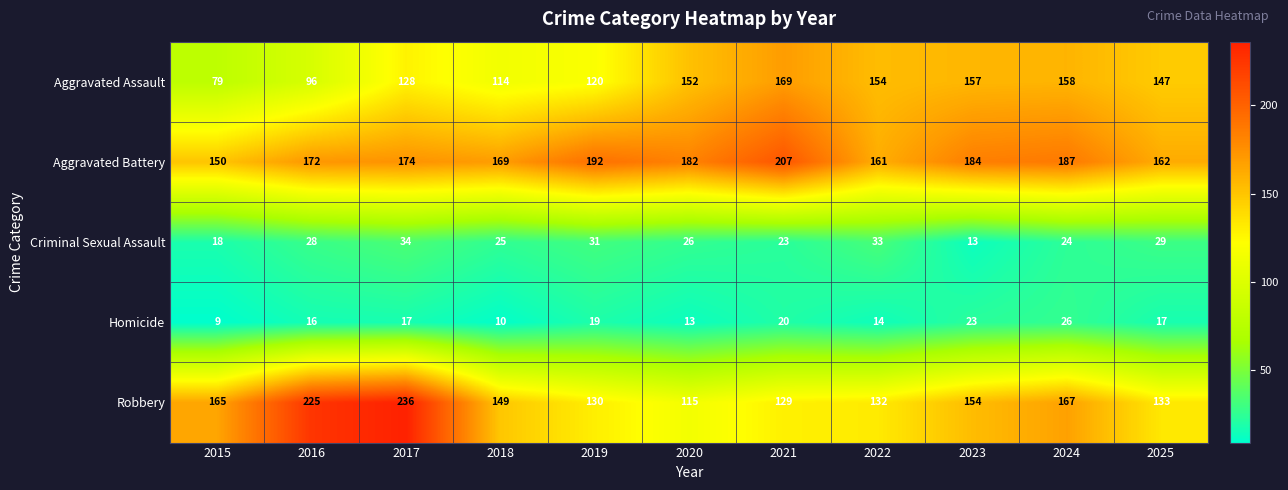

Read the Homicide value at 2017, to the nearest 10.

20